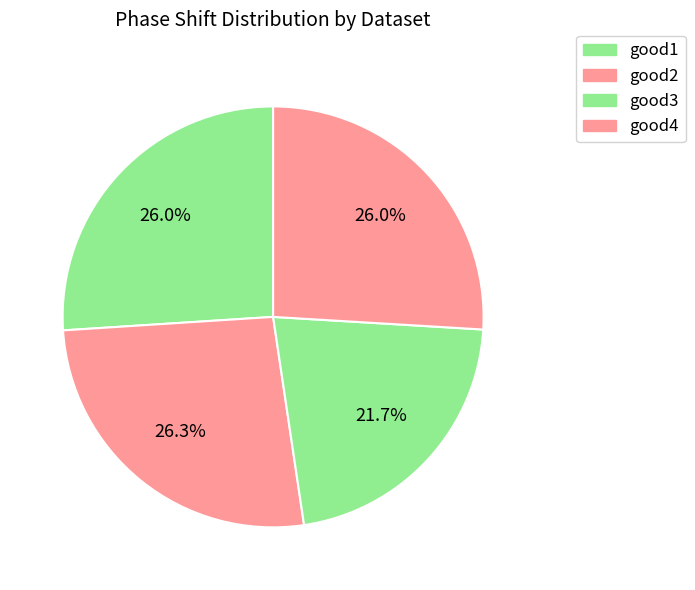

Combined, do good2 and good1 account for over 50%?

Yes